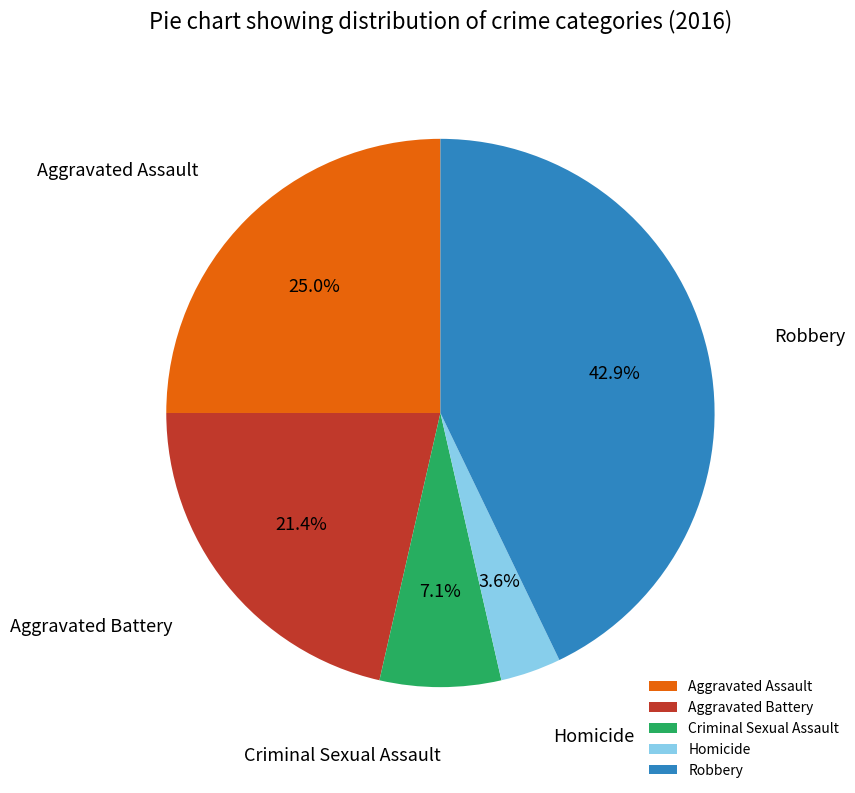

The Aggravated Assault slice represents 35% of the pie. True or false?

False